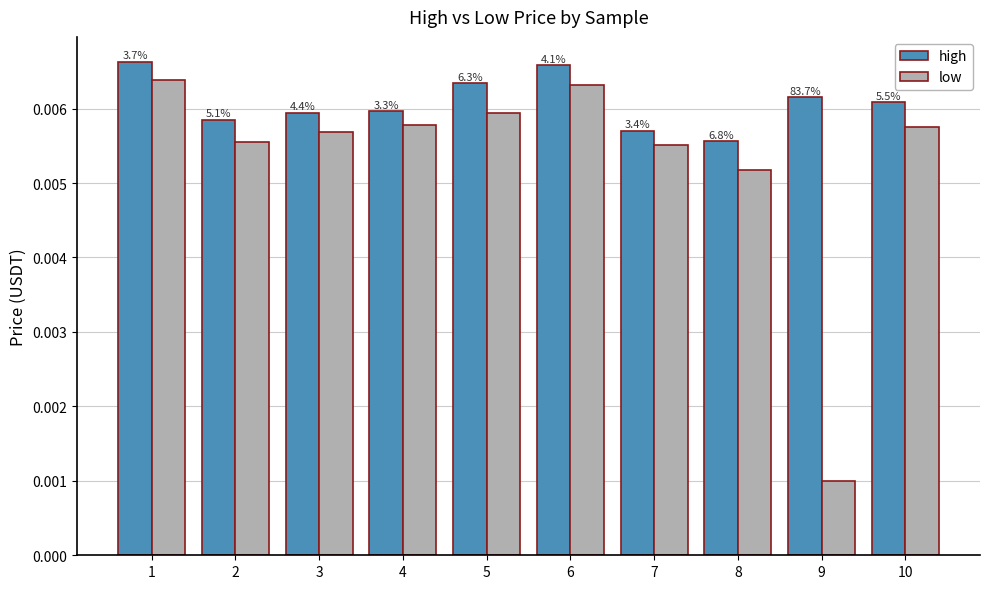

The high series shows 0.0 at 5. True or false?

False